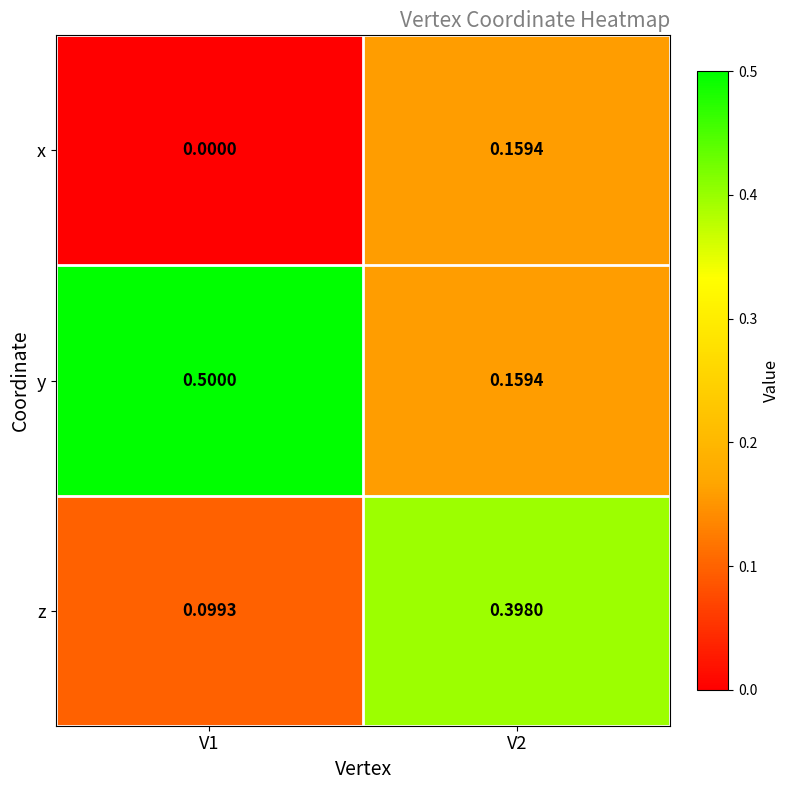

Rank the series at V1 from highest to lowest value.

y, z, x